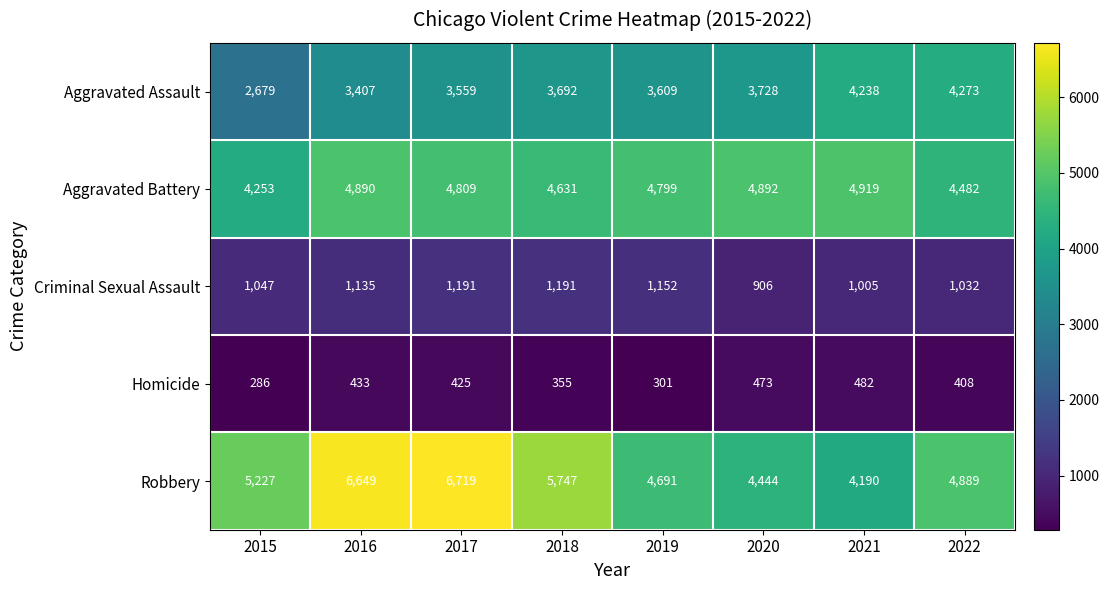

Which series has the largest total across all categories?

Robbery